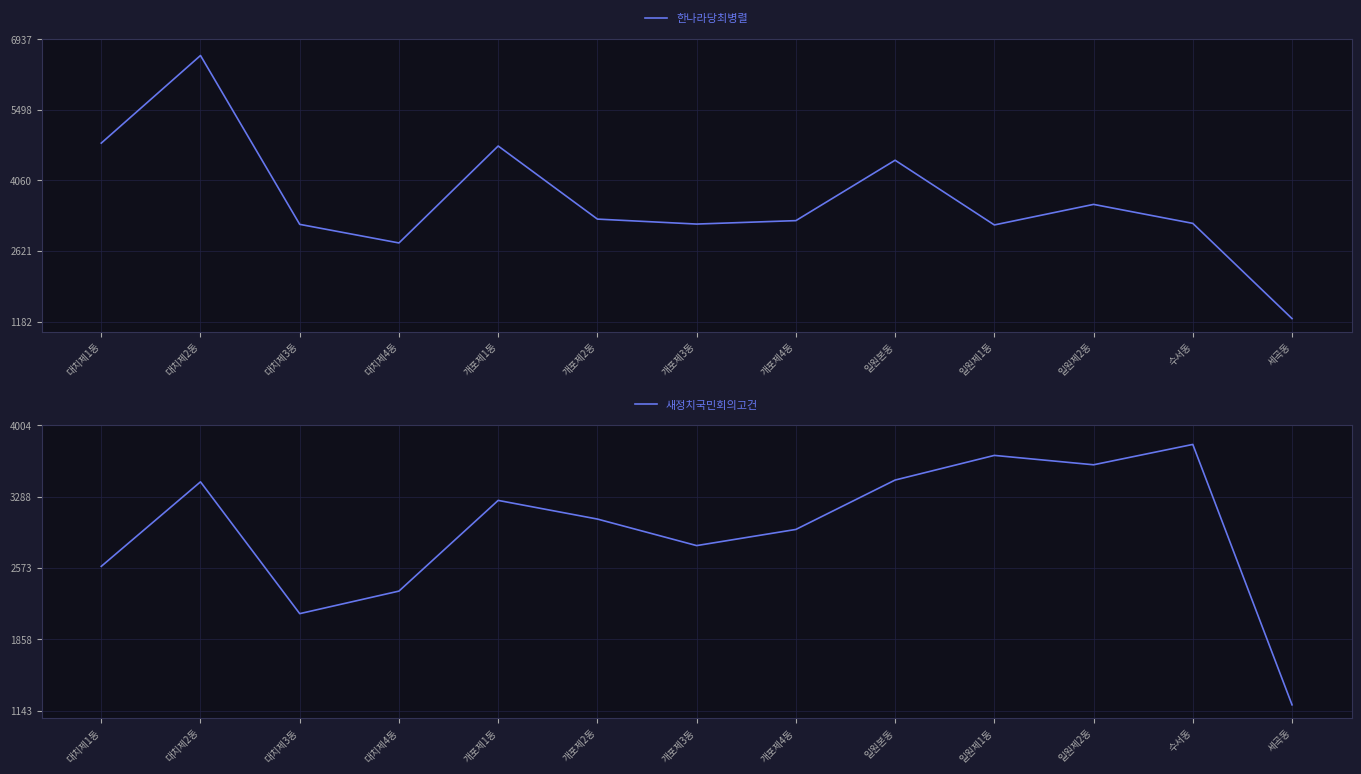

Which label corresponds to the largest value in the chart?

대치제2동